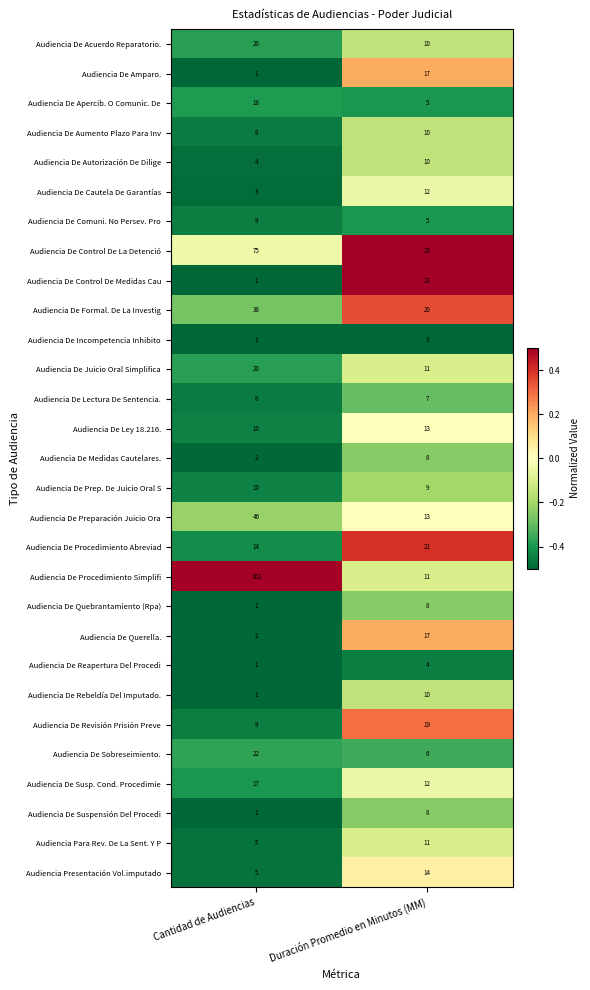

Which category has the lowest value in the Audiencia De Medidas Cautelares. series?

Cantidad de Audiencias